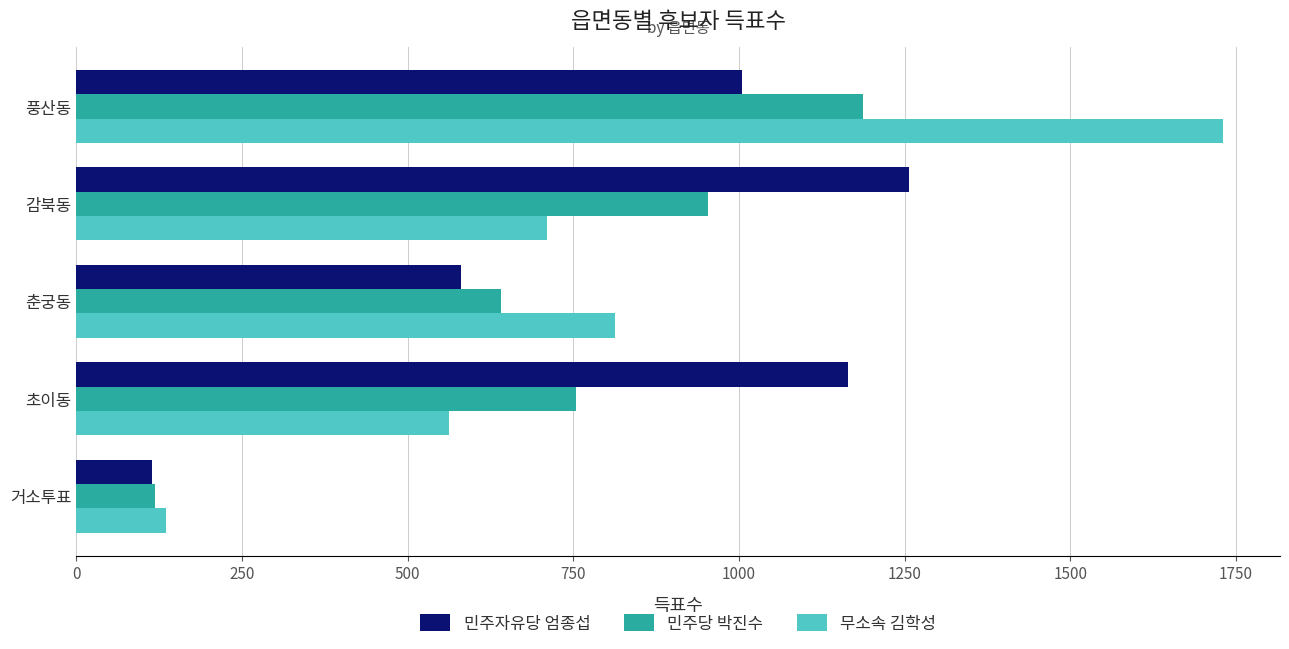

Is the value of 무소속 김학성 at 감북동 greater than the value of 민주자유당 엄종섭 at 풍산동?

No